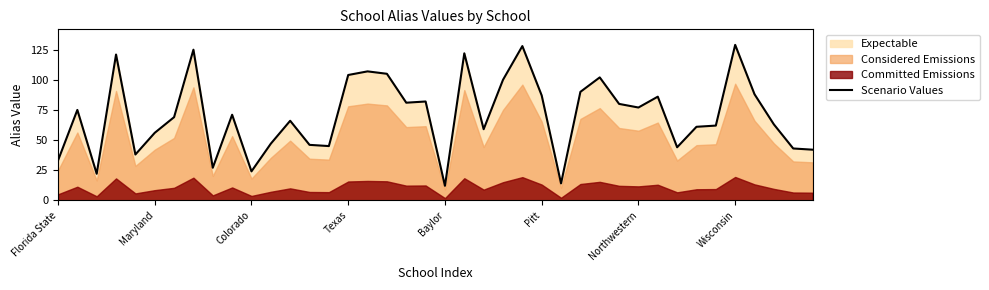

What is the difference between the maximum and second lowest values?

115